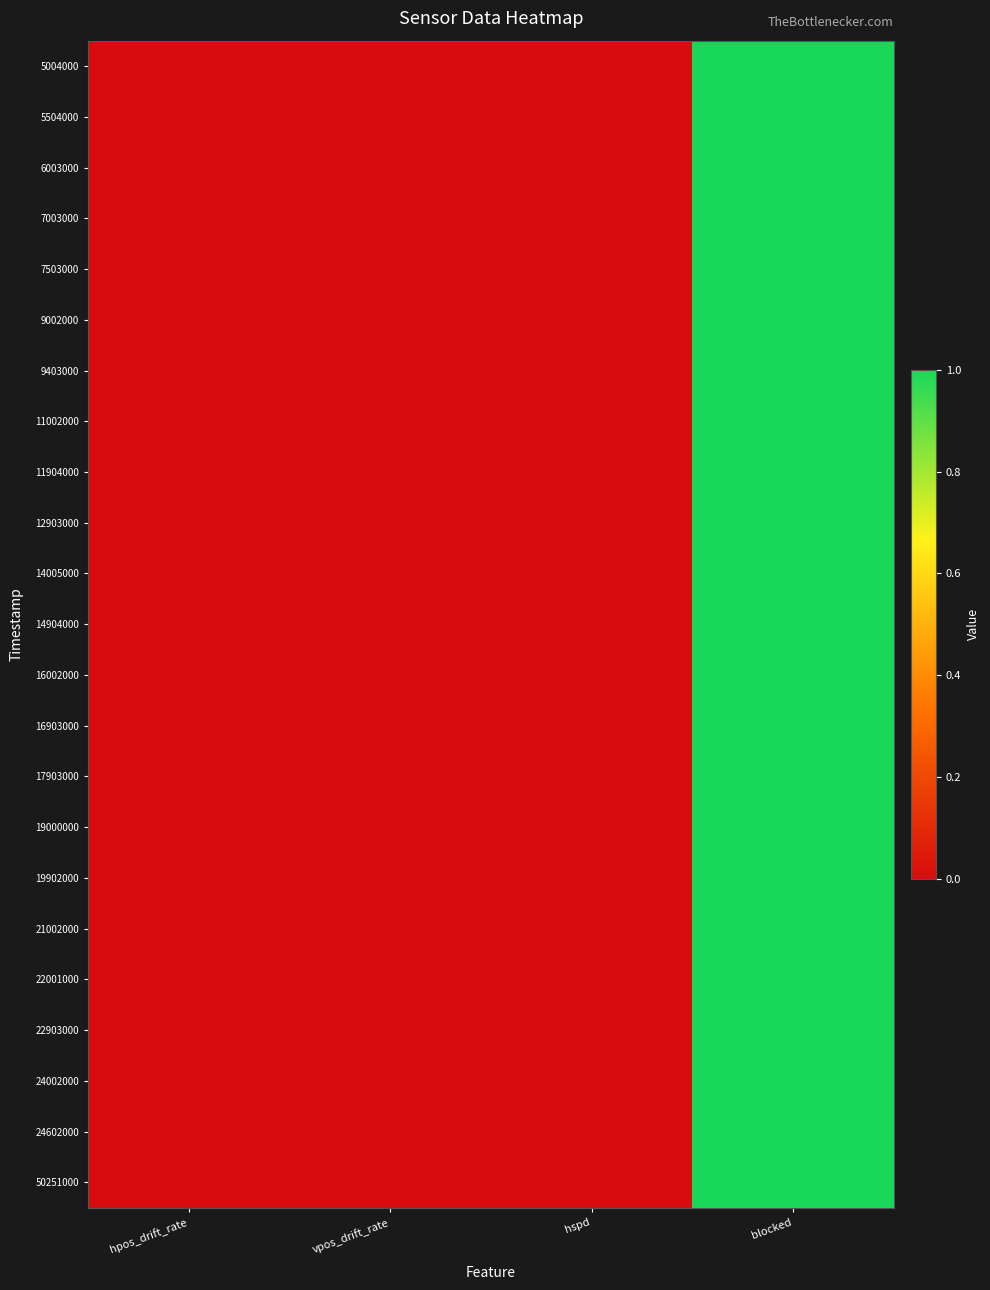

At how many categories does at least one series exceed 0?

1